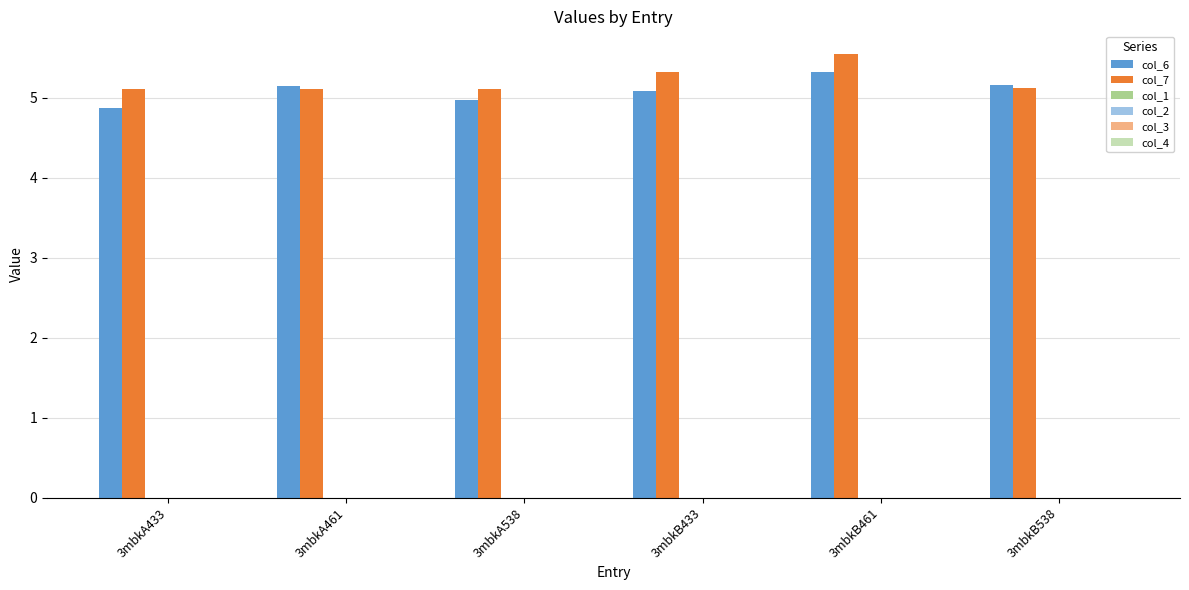

What is the minimum value shown in the chart?

4.9